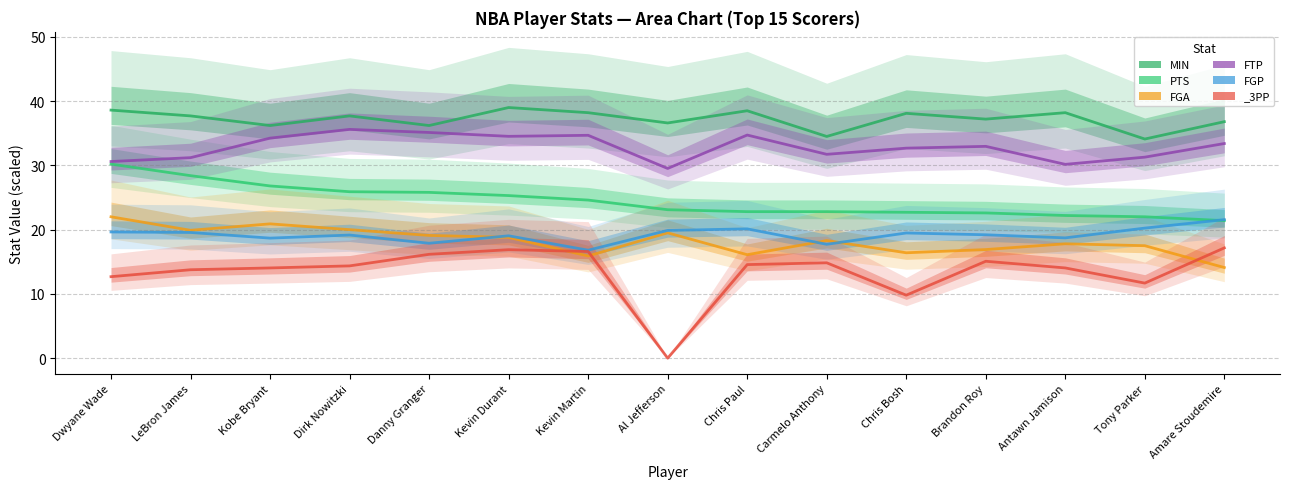

Read the MIN value at Brandon Roy.

37.2